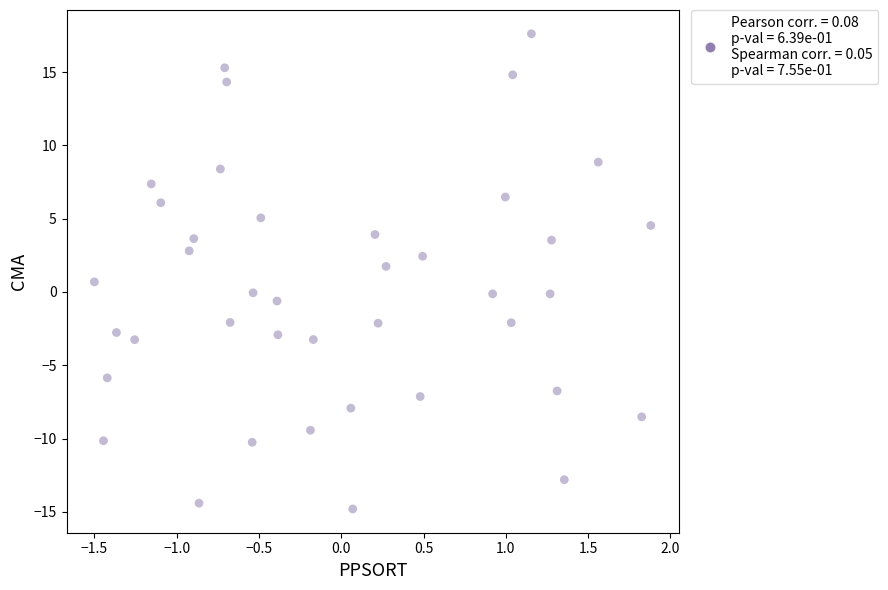

What is the range of X values (max minus min)?

3.4